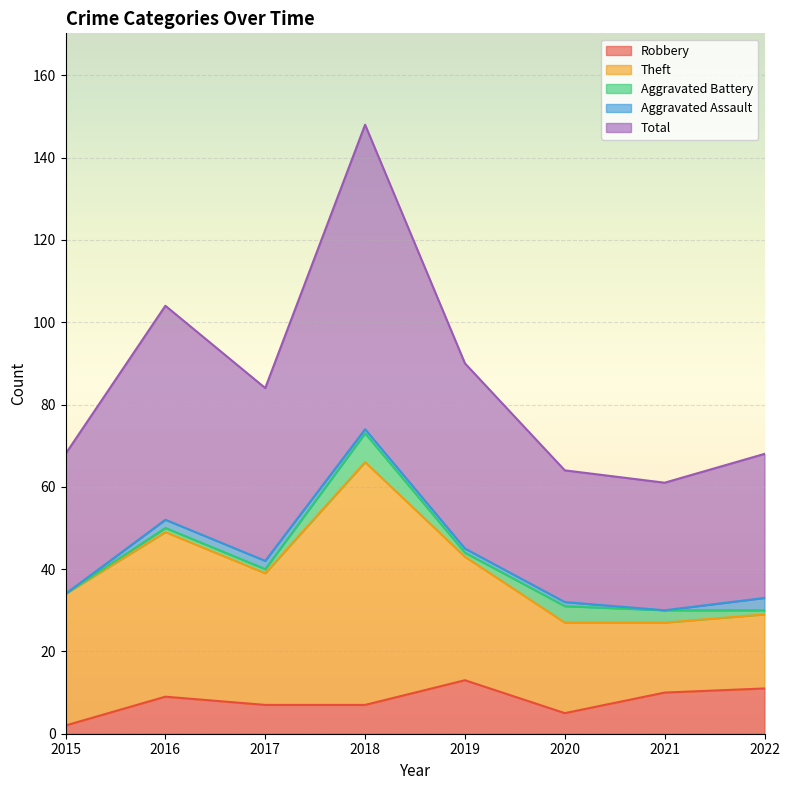

What is the greatest value displayed?

74